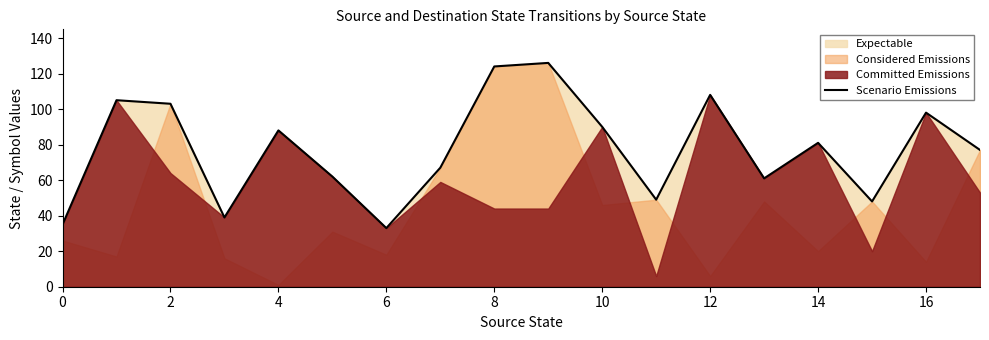

Reading right to left, transcribe all the data shown in this chart.

77	98	48	81	61	108	49	90	126	124	67	33	62	88	39	103	105	35